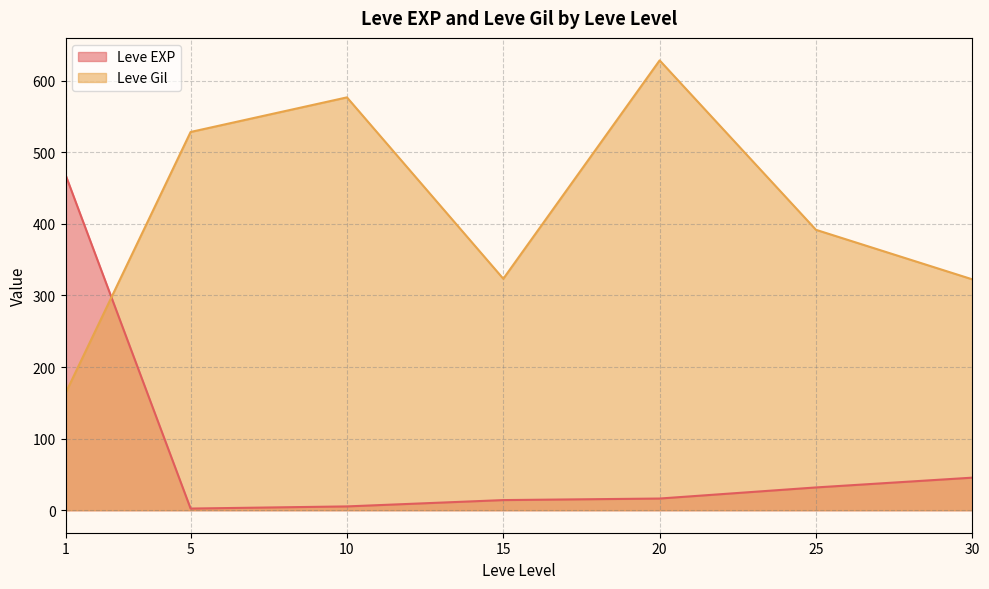

In Leve EXP, how many points are higher than both neighbors (excluding endpoints)?

0